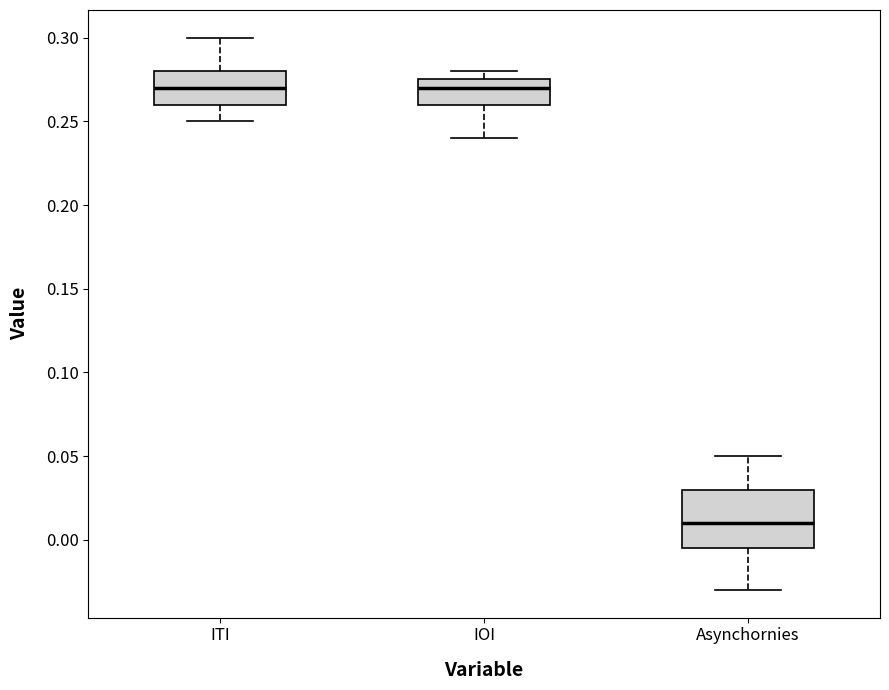

Reading left to right, transcribe this box plot: for each box, give where its median line is, the range the box spans, and where its two whiskers end, as read against the y-axis. The values are not printed on the chart, so give them approximately, as read against the axis.

ITI: median 0.270, box 0.260 to 0.280, whiskers 0.250 to 0.300
IOI: median 0.270, box 0.260 to 0.275, whiskers 0.240 to 0.280
Asynchornies: median 0.010, box -0.005 to 0.030, whiskers -0.030 to 0.050